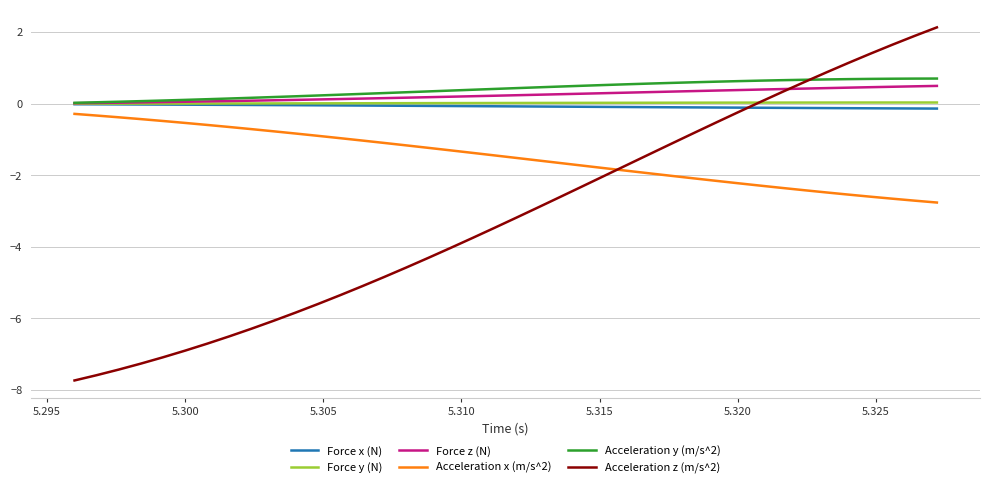

Which series has the widest spread of values?

Acceleration z (m/s^2)